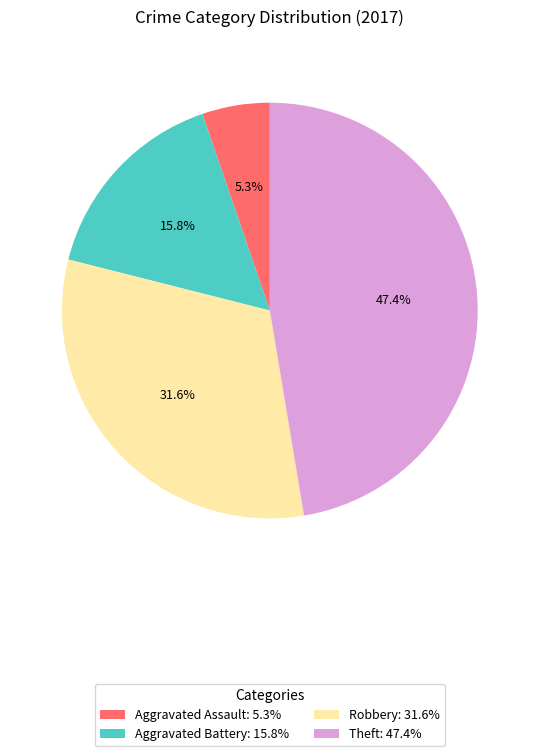

Between Aggravated Battery: 15.8% and Aggravated Assault: 5.3%, which is larger?

Aggravated Battery: 15.8%